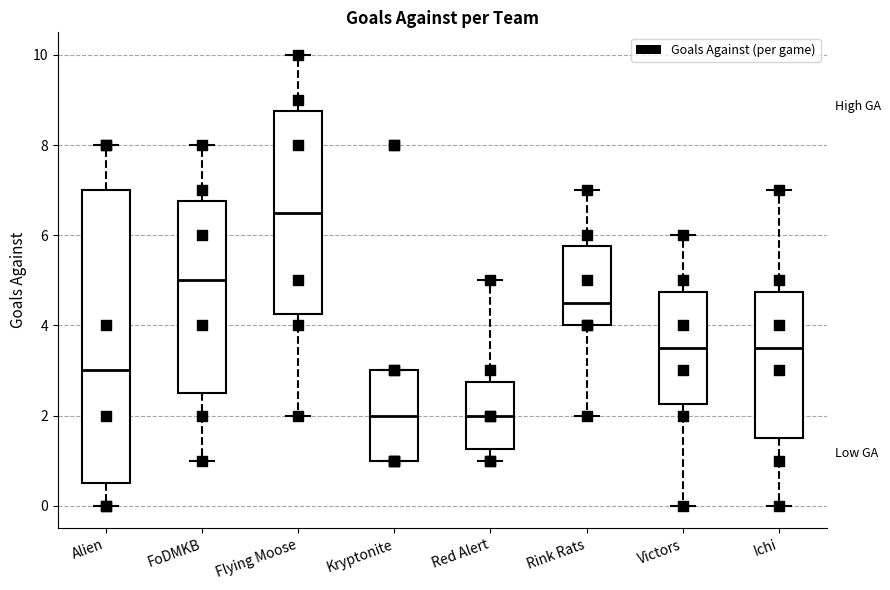

Reading left to right, transcribe this box plot: for each box, give where its median line is, the range the box spans, and where its two whiskers end, as read against the y-axis. The values are not printed on the chart, so give them approximately, as read against the axis.

Alien: median 3.0, box 0.6 to 7.0, whiskers 0.0 to 8.0
FoDMKB: median 5.0, box 2.6 to 6.8, whiskers 1.0 to 8.0
Flying Moose: median 6.6, box 4.2 to 8.8, whiskers 2.0 to 10.0
Kryptonite: median 2.0, box 1.0 to 3.0, whiskers 1.0 to 3.0
Red Alert: median 2.0, box 1.2 to 2.8, whiskers 1.0 to 5.0
Rink Rats: median 4.6, box 4.0 to 5.8, whiskers 2.0 to 7.0
Victors: median 3.6, box 2.2 to 4.8, whiskers 0.0 to 6.0
Ichi: median 3.6, box 1.6 to 4.8, whiskers 0.0 to 7.0